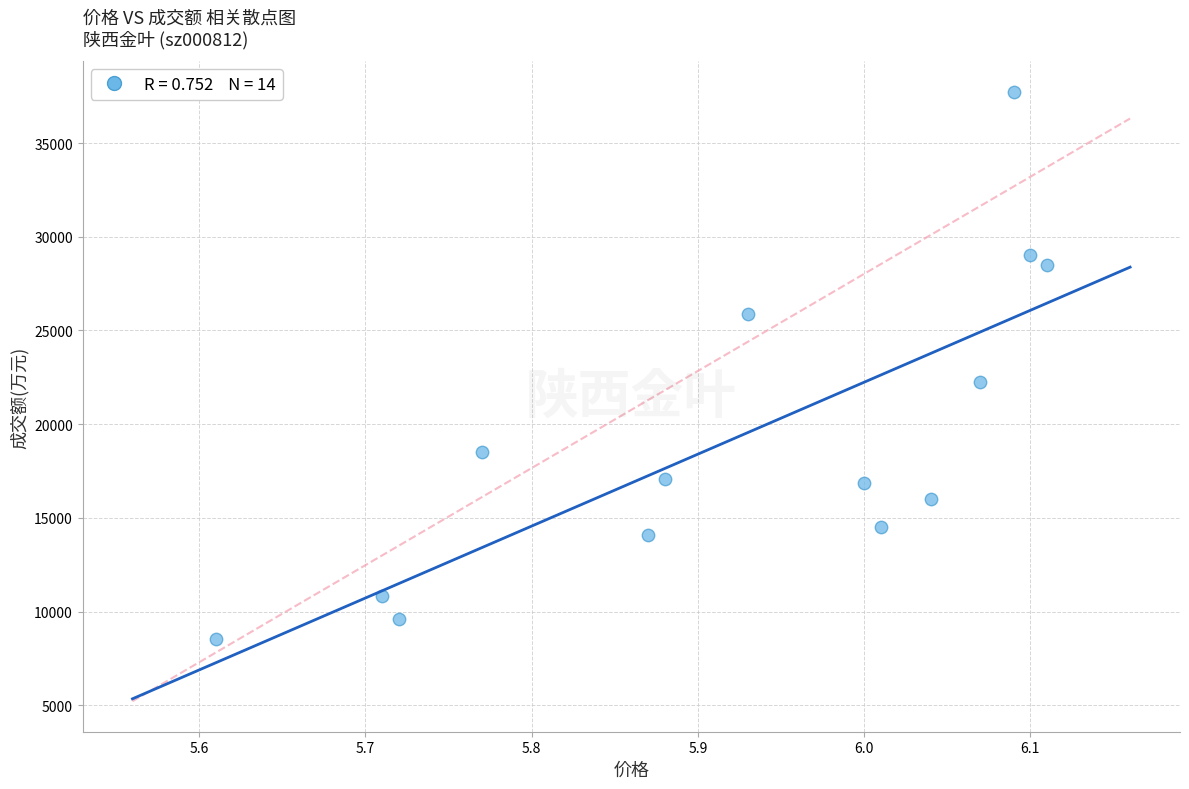

What is the range of Y values (max minus min)?

29211